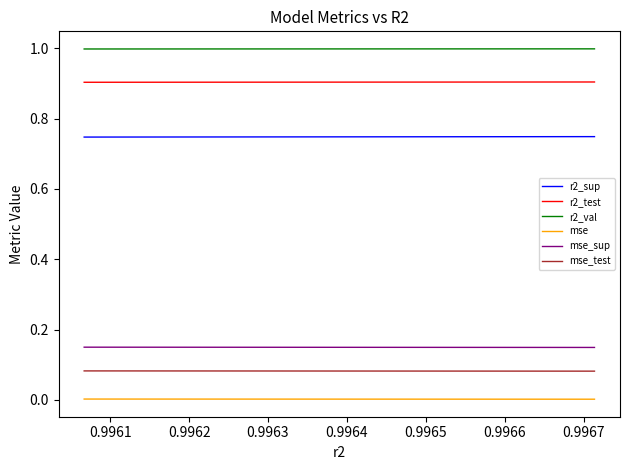

What is the highest value of the mse_test series?

0.1